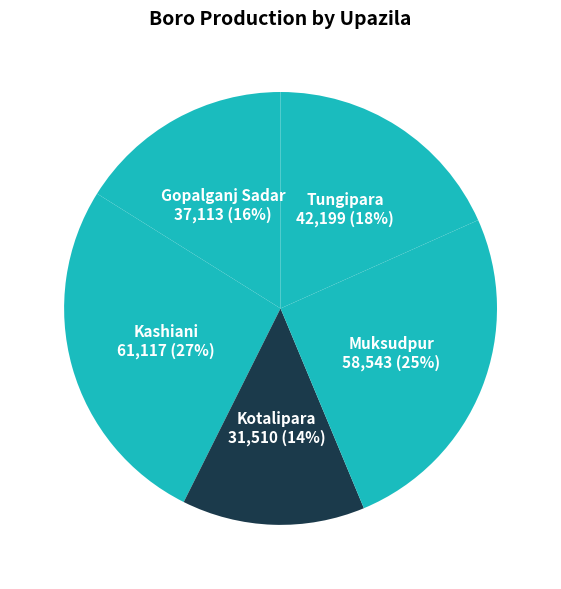

Is it true that Gopalganj Sadar is 7% of the pie?

False